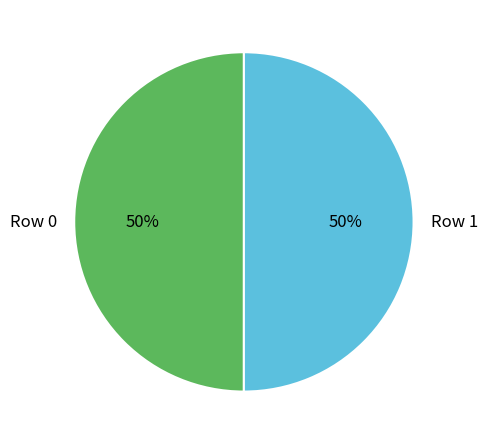

The Row 1 slice represents 61% of the pie. True or false?

False